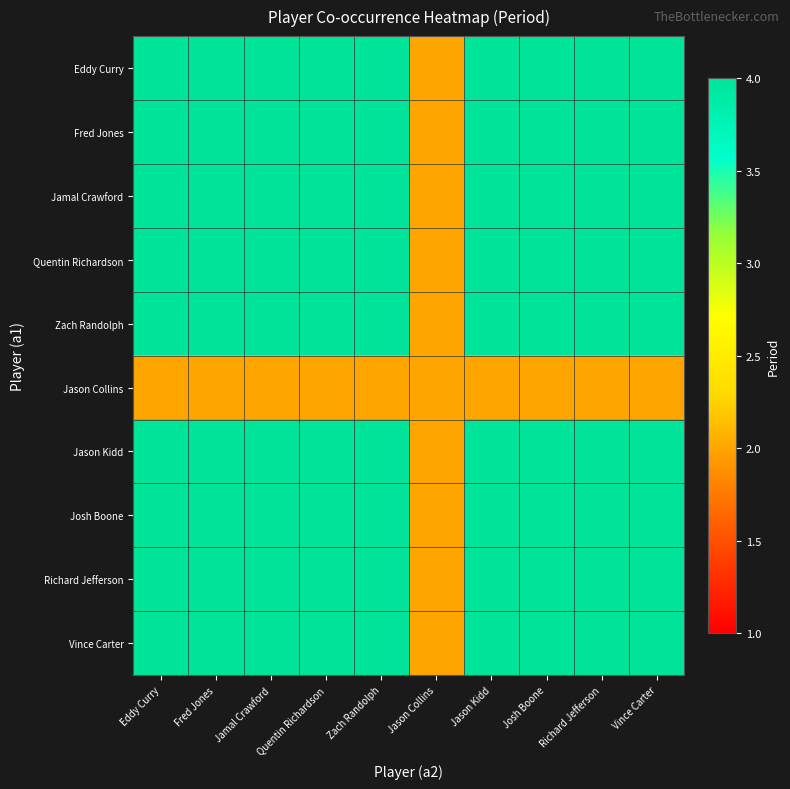

Reading left to right, transcribe all the data shown in this chart.

Eddy Curry: Eddy Curry=4	Fred Jones=4	Jamal Crawford=4	Quentin Richardson=4	Zach Randolph=4	Jason Collins=2	Jason Kidd=4	Josh Boone=4	Richard Jefferson=4	Vince Carter=4
Fred Jones: Eddy Curry=4	Fred Jones=4	Jamal Crawford=4	Quentin Richardson=4	Zach Randolph=4	Jason Collins=2	Jason Kidd=4	Josh Boone=4	Richard Jefferson=4	Vince Carter=4
Jamal Crawford: Eddy Curry=4	Fred Jones=4	Jamal Crawford=4	Quentin Richardson=4	Zach Randolph=4	Jason Collins=2	Jason Kidd=4	Josh Boone=4	Richard Jefferson=4	Vince Carter=4
Quentin Richardson: Eddy Curry=4	Fred Jones=4	Jamal Crawford=4	Quentin Richardson=4	Zach Randolph=4	Jason Collins=2	Jason Kidd=4	Josh Boone=4	Richard Jefferson=4	Vince Carter=4
Zach Randolph: Eddy Curry=4	Fred Jones=4	Jamal Crawford=4	Quentin Richardson=4	Zach Randolph=4	Jason Collins=2	Jason Kidd=4	Josh Boone=4	Richard Jefferson=4	Vince Carter=4
Jason Collins: Eddy Curry=2	Fred Jones=2	Jamal Crawford=2	Quentin Richardson=2	Zach Randolph=2	Jason Collins=2	Jason Kidd=2	Josh Boone=2	Richard Jefferson=2	Vince Carter=2
Jason Kidd: Eddy Curry=4	Fred Jones=4	Jamal Crawford=4	Quentin Richardson=4	Zach Randolph=4	Jason Collins=2	Jason Kidd=4	Josh Boone=4	Richard Jefferson=4	Vince Carter=4
Josh Boone: Eddy Curry=4	Fred Jones=4	Jamal Crawford=4	Quentin Richardson=4	Zach Randolph=4	Jason Collins=2	Jason Kidd=4	Josh Boone=4	Richard Jefferson=4	Vince Carter=4
Richard Jefferson: Eddy Curry=4	Fred Jones=4	Jamal Crawford=4	Quentin Richardson=4	Zach Randolph=4	Jason Collins=2	Jason Kidd=4	Josh Boone=4	Richard Jefferson=4	Vince Carter=4
Vince Carter: Eddy Curry=4	Fred Jones=4	Jamal Crawford=4	Quentin Richardson=4	Zach Randolph=4	Jason Collins=2	Jason Kidd=4	Josh Boone=4	Richard Jefferson=4	Vince Carter=4